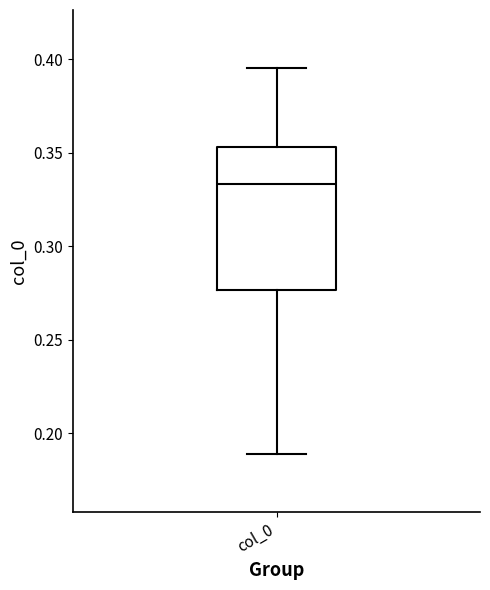

Where is the upper edge of the box for col_0 on the y-axis? The values are not printed on the chart, so give them approximately, as read against the axis.

0.355